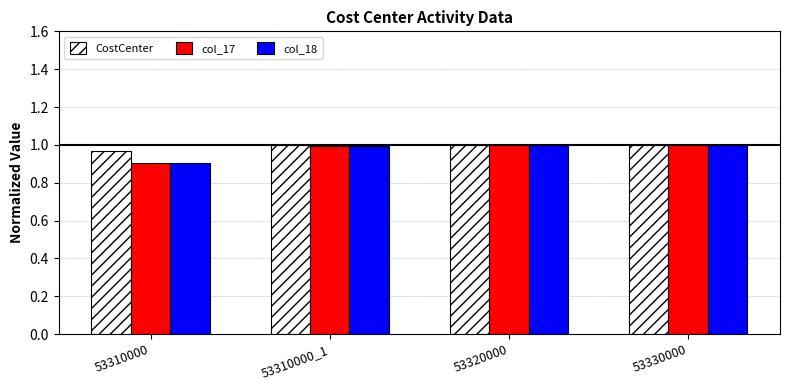

What is the sum of the CostCenter values at 53320000 and 53310000?

2.0